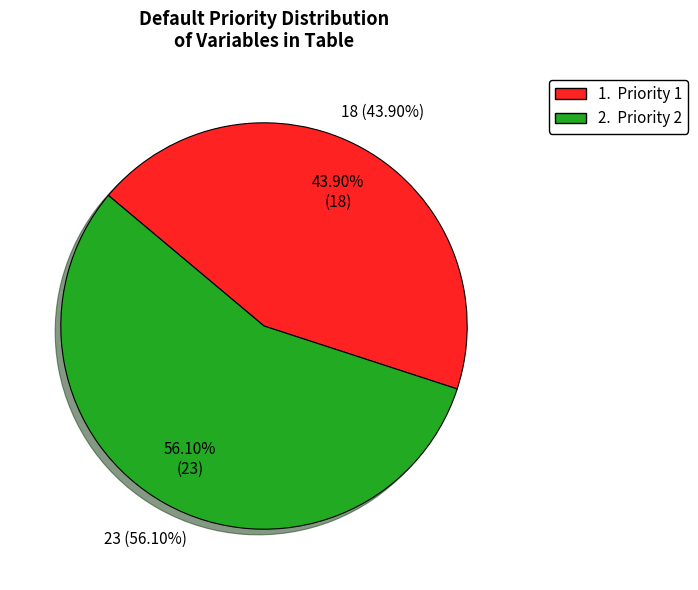

What percentage is the Priority 1 slice, to the nearest percent?

44%